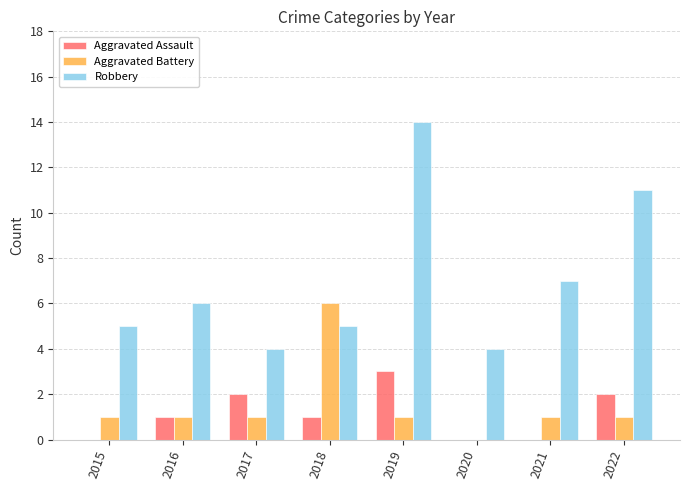

At which category is the sum across all series the highest?

2019